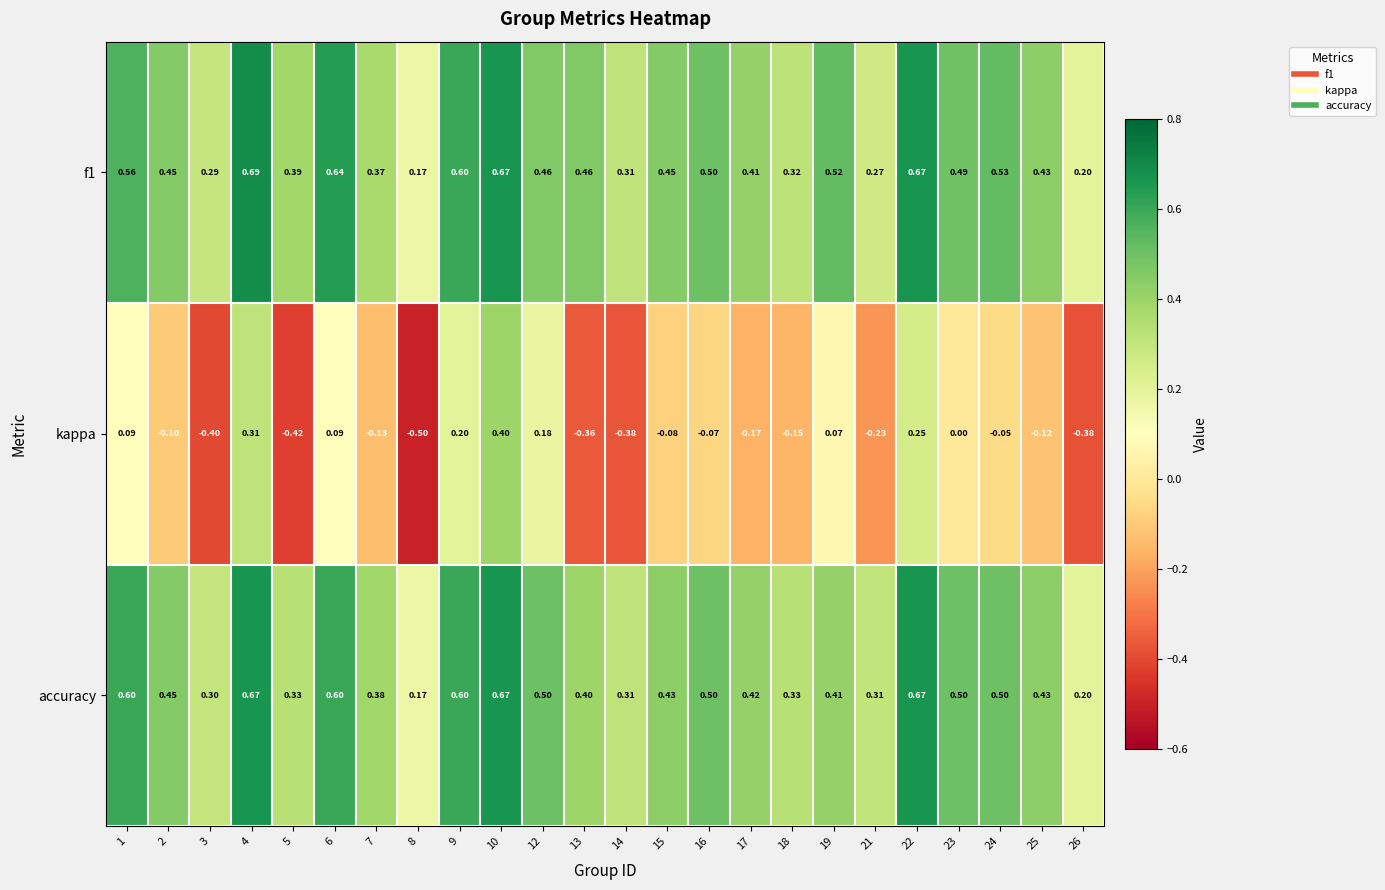

Which series has the largest range (max minus min)?

kappa